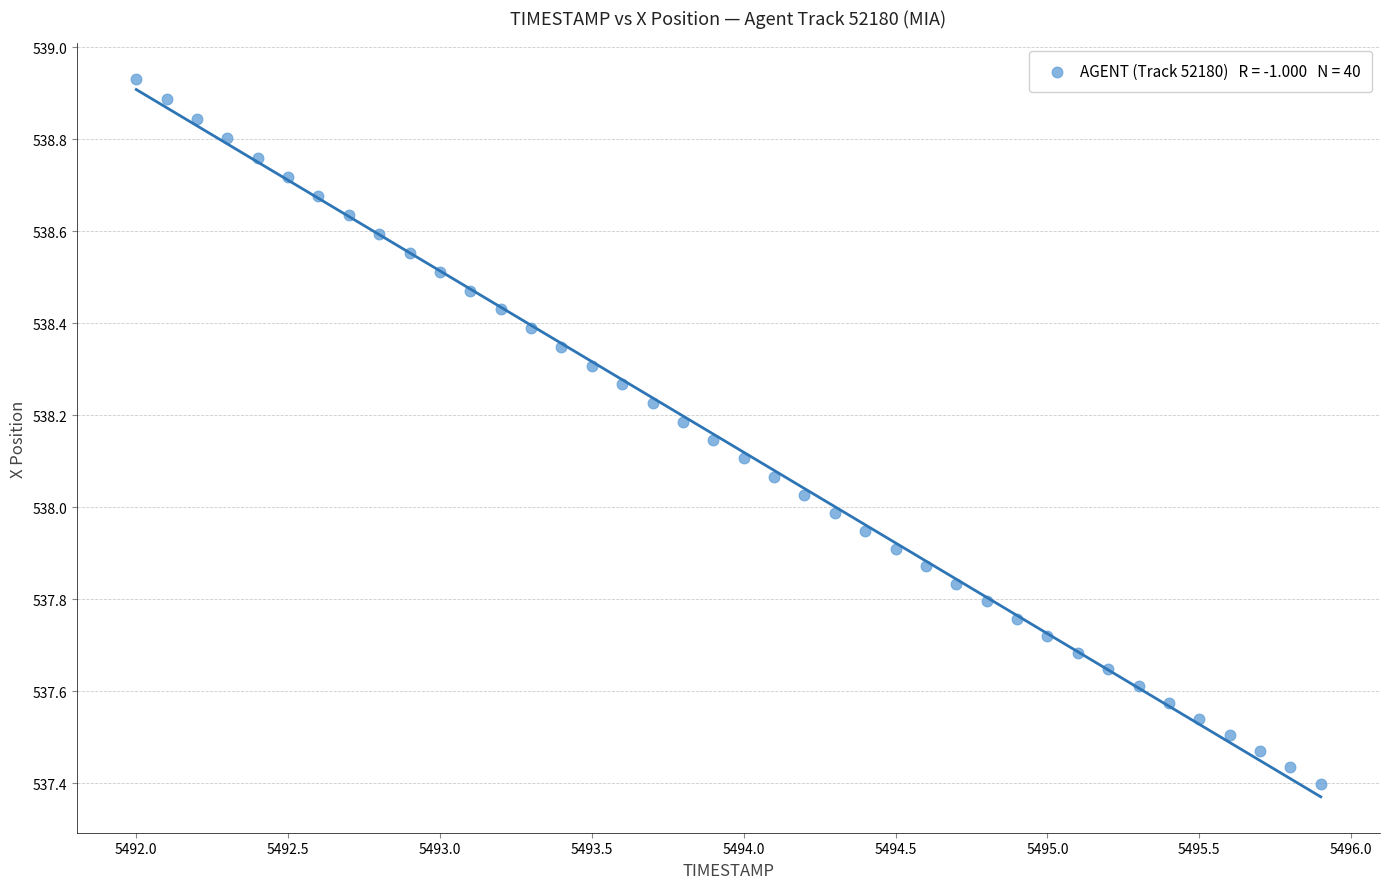

What is the range of Y values (max minus min)?

1.5